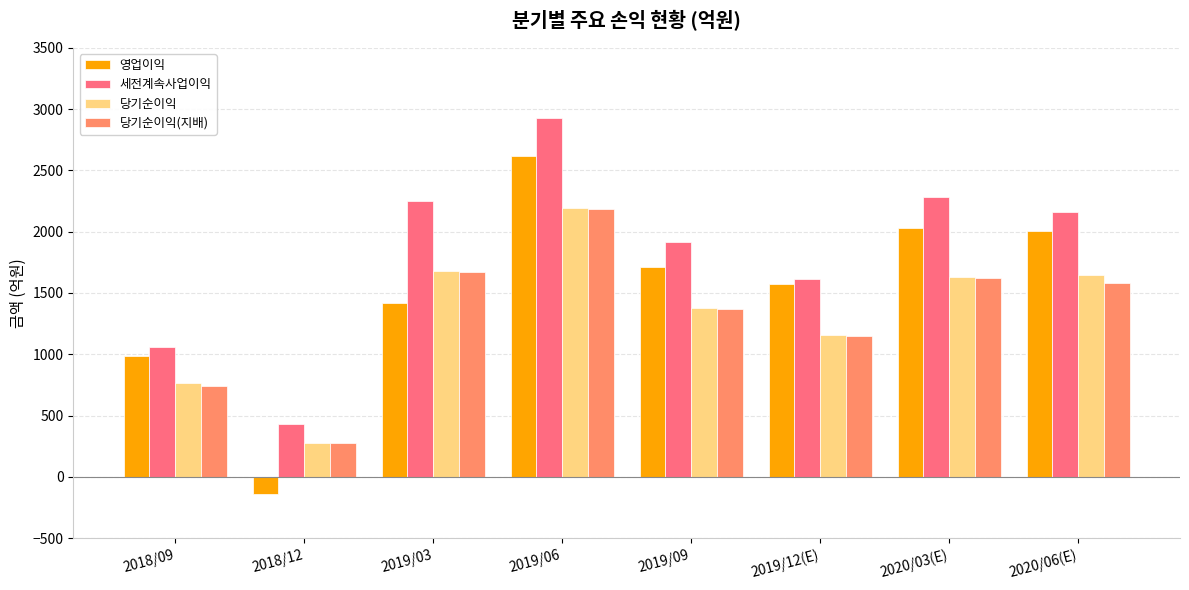

What position from the left is 2019/06?

4